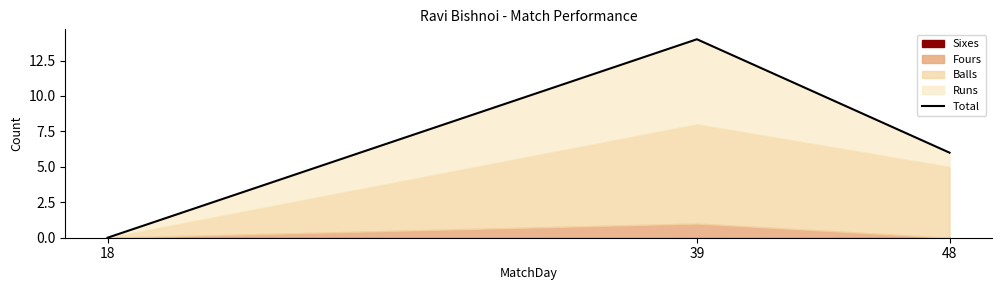

Where does the data first go above 6?

39